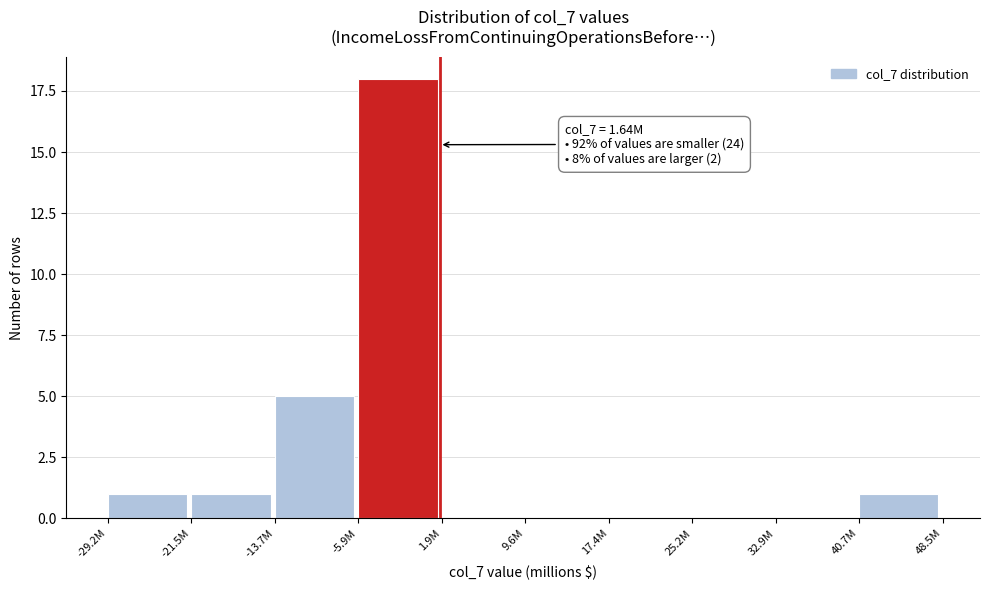

Reading left to right, transcribe all the data shown in this chart.

-29.2M=1	-21.5M=1	-13.7M=5	-5.9M=18	1.9M=0	9.6M=0	17.4M=0	25.2M=0	32.9M=0	40.7M=1